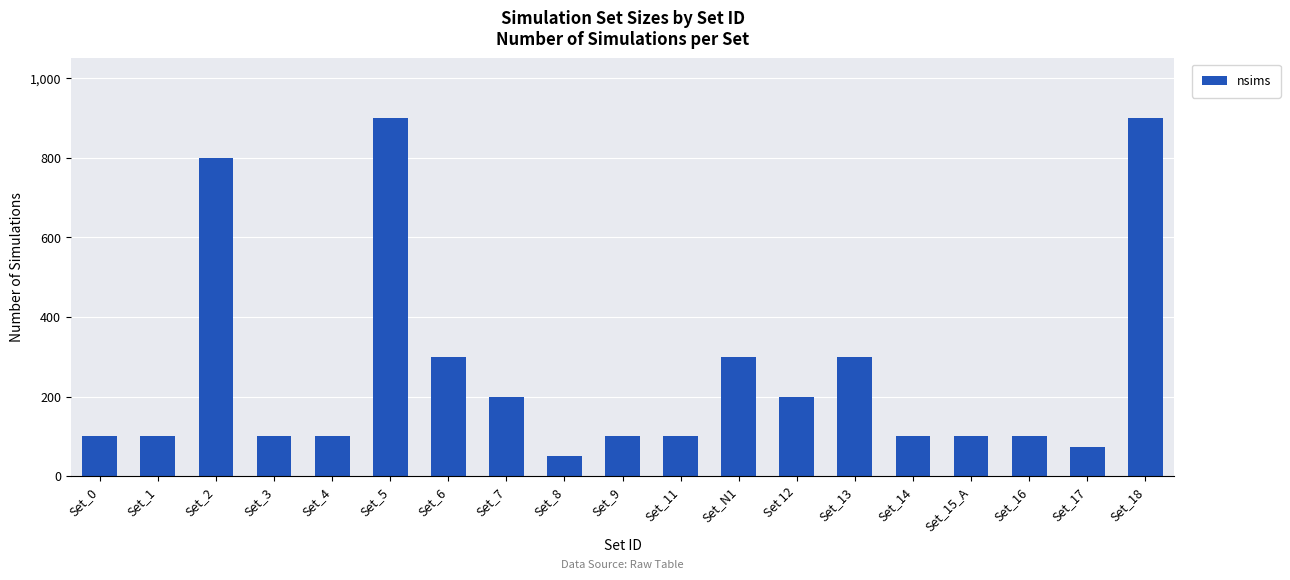

What is the smallest value displayed?

50